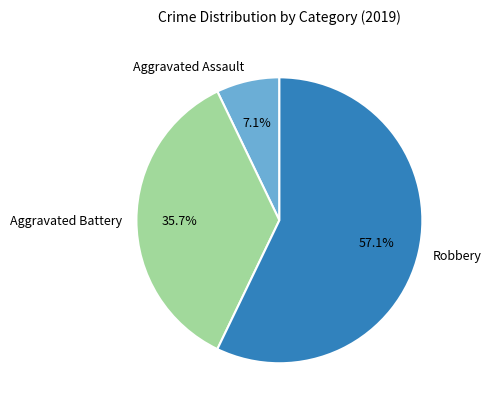

Rank the categories by value from lowest to highest.

Aggravated Assault, Aggravated Battery, Robbery